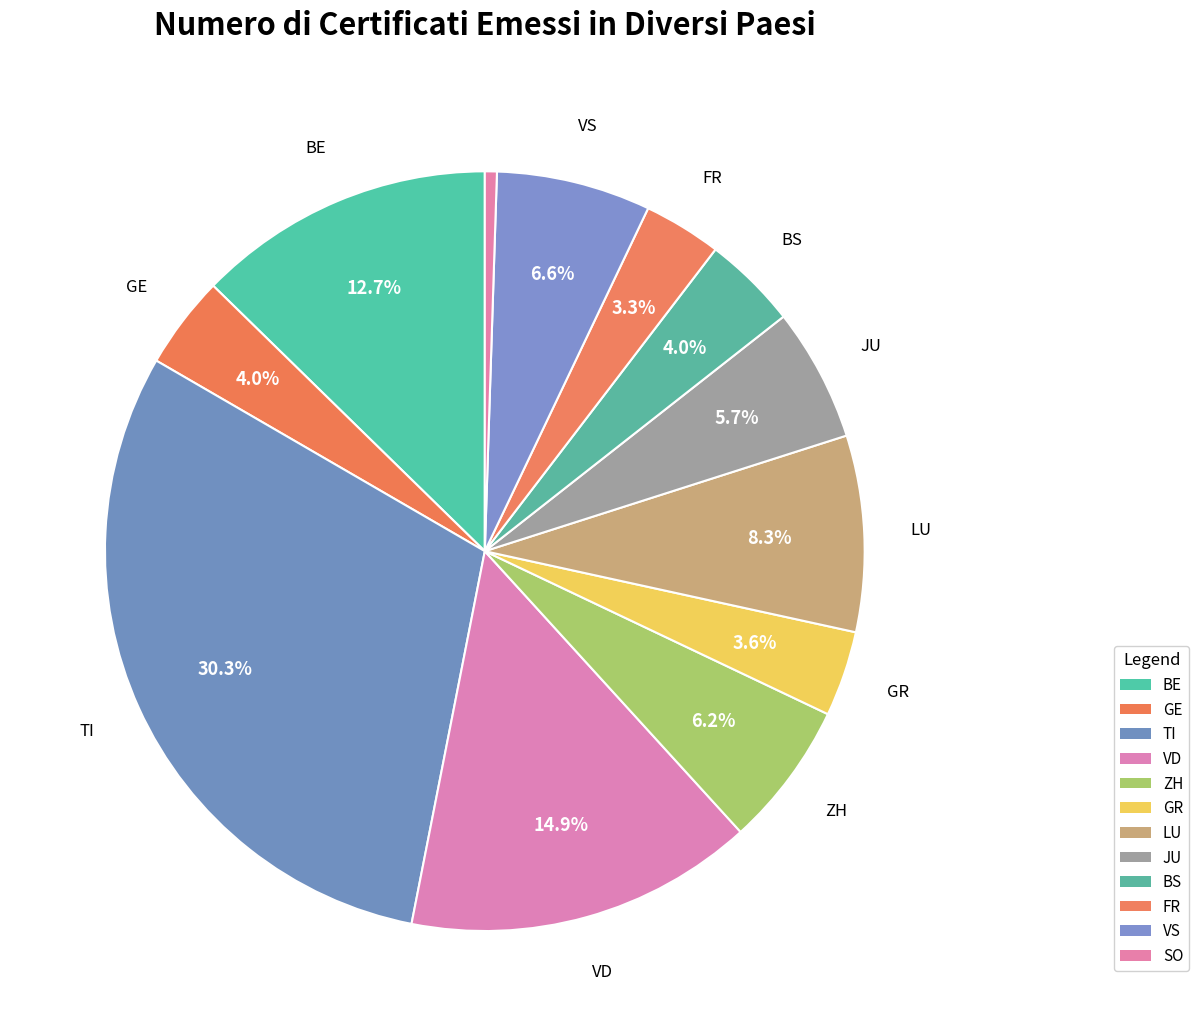

How many segments does this pie chart have?

12